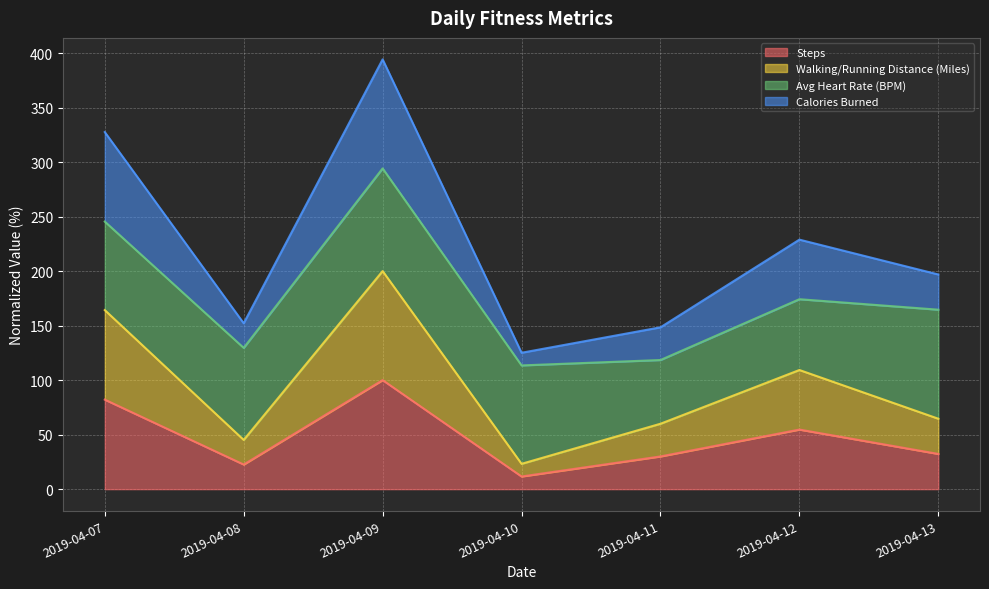

What is the sum of all Steps values?

333.2